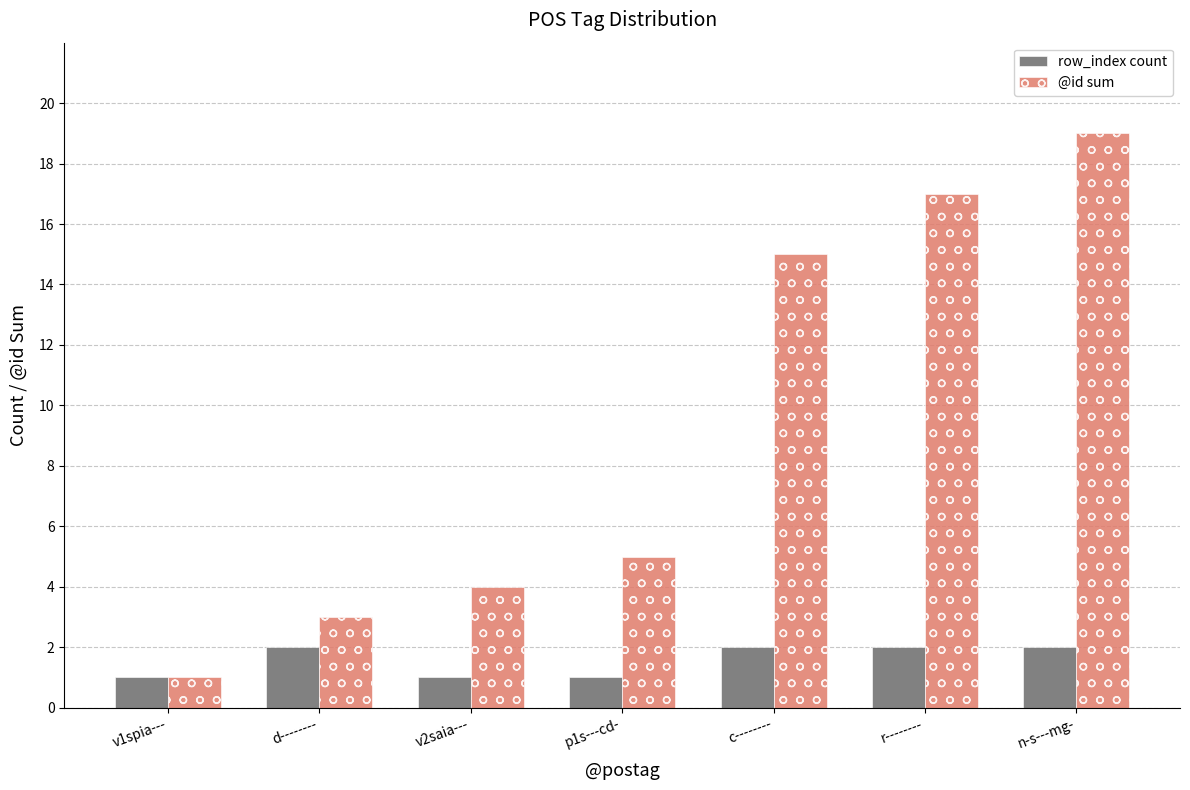

How many groups of bars are there?

7